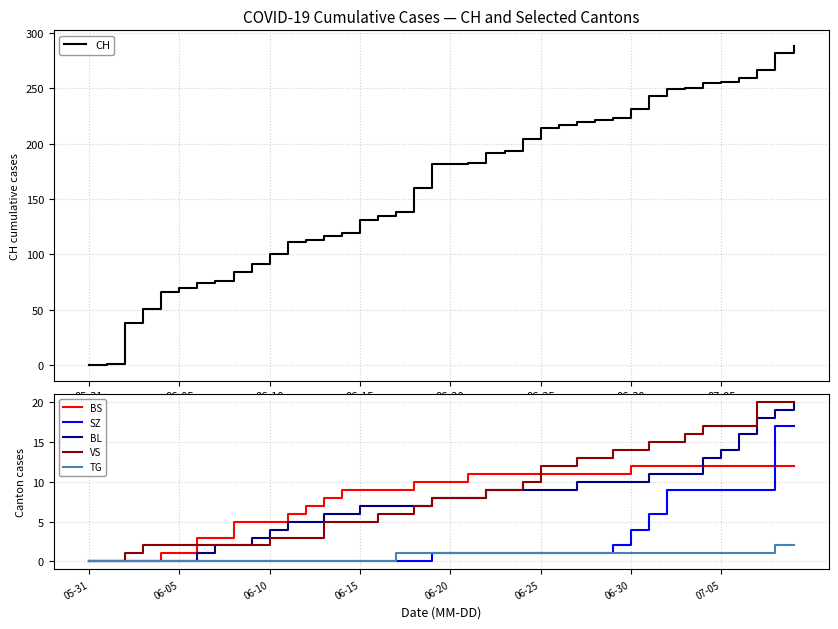

What is the difference between the maximum and minimum values in the BS series?

12